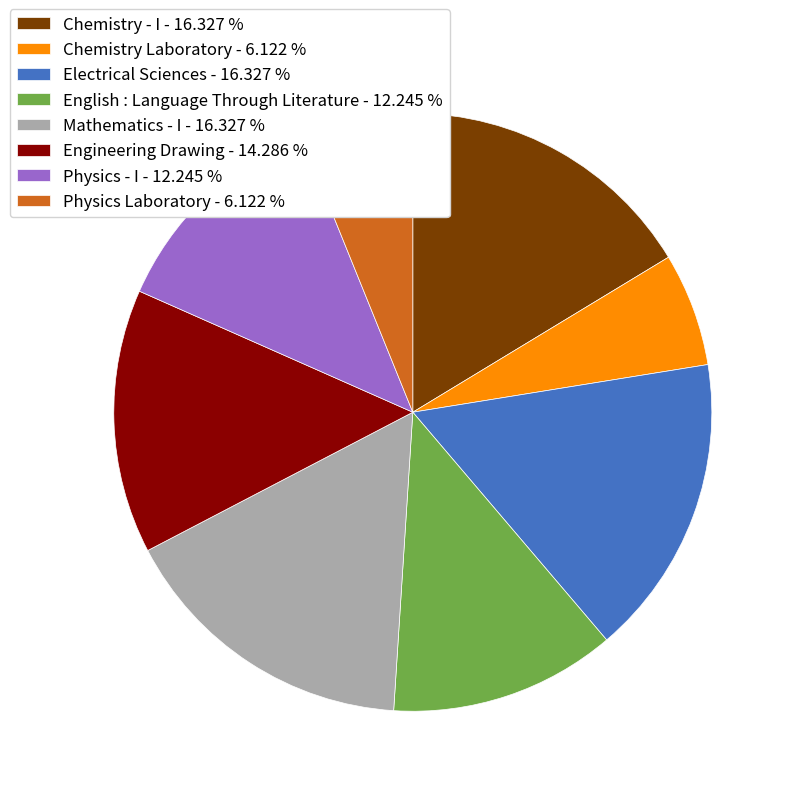

Approximately how many times larger is the value at Electrical Sciences compared to Chemistry Laboratory?

2.7